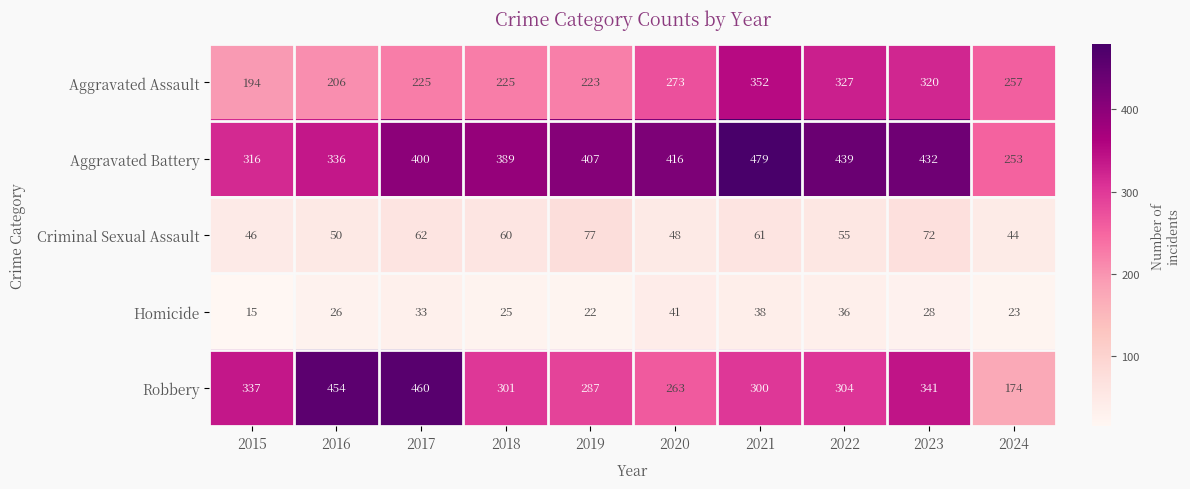

Is it true that Aggravated Assault equals 320 at 2023?

True